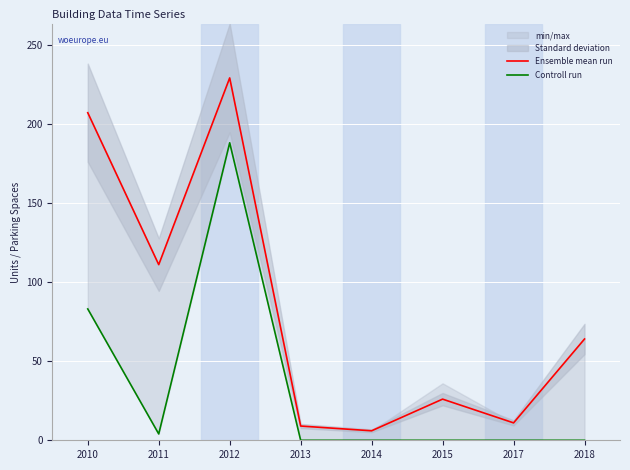

True or false: Ensemble mean run has a value of 9 at 2013.

True